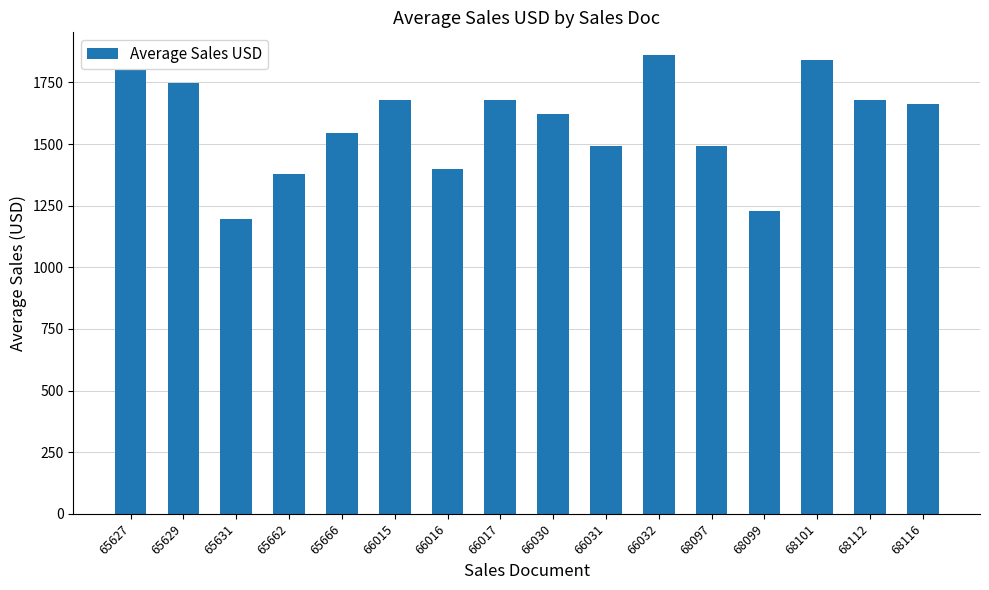

Approximately how many times larger is the value at 65631 compared to 65629?

0.7